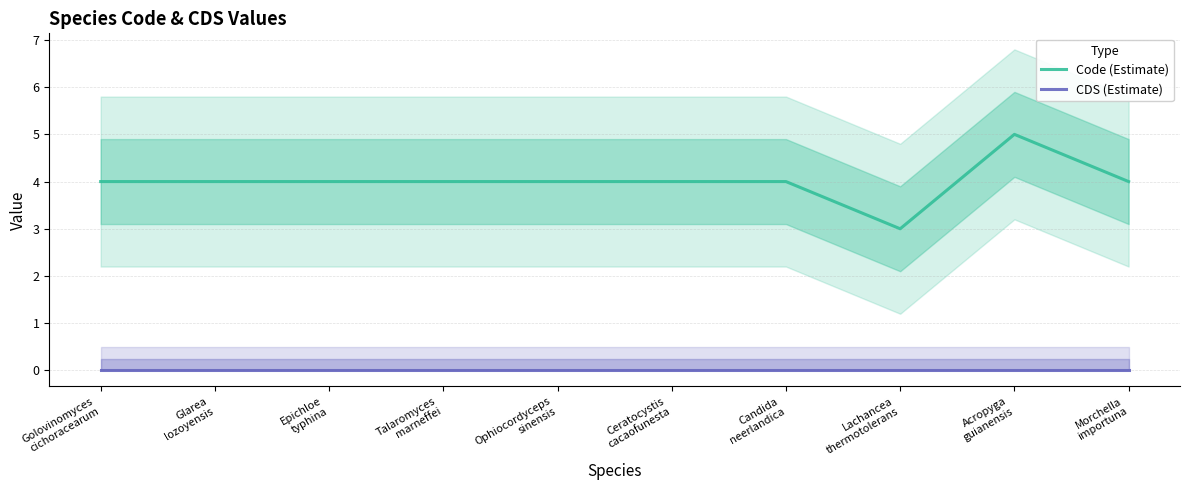

What is the difference between the highest and lowest values at Lachancea
thermotolerans?

3